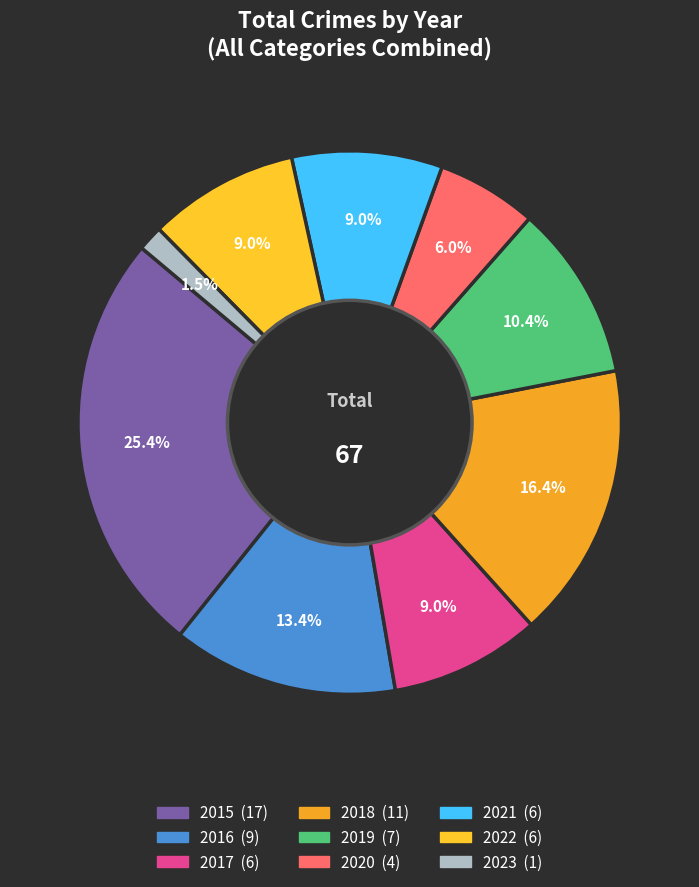

To the nearest percent, what is the difference between the largest and smallest slice percentages?

24%